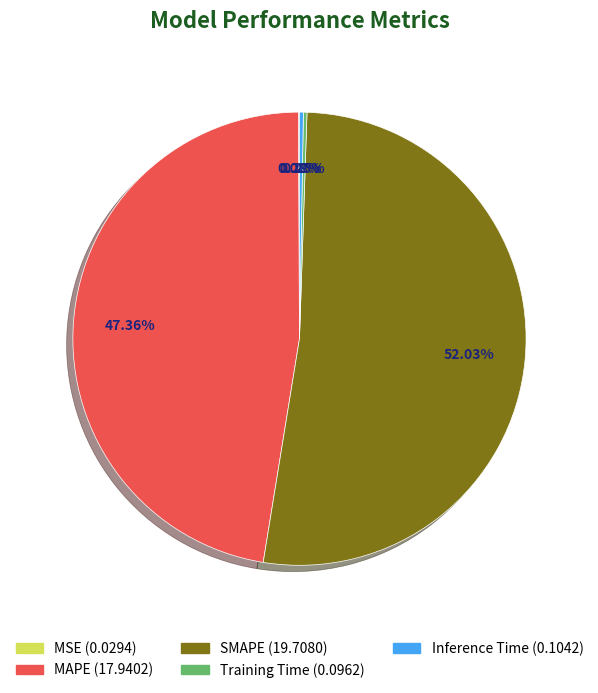

Combined, do MAPE (17.9402) and SMAPE (19.7080) account for over 50%?

Yes